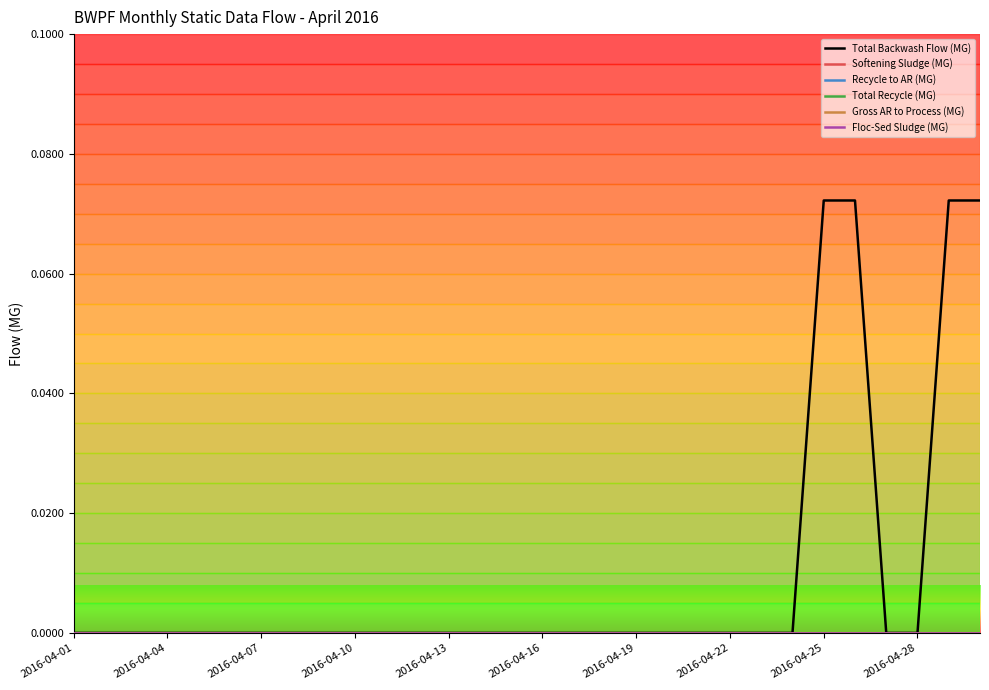

At which label does Total Backwash Flow (MG) reach its minimum?

2016-04-01